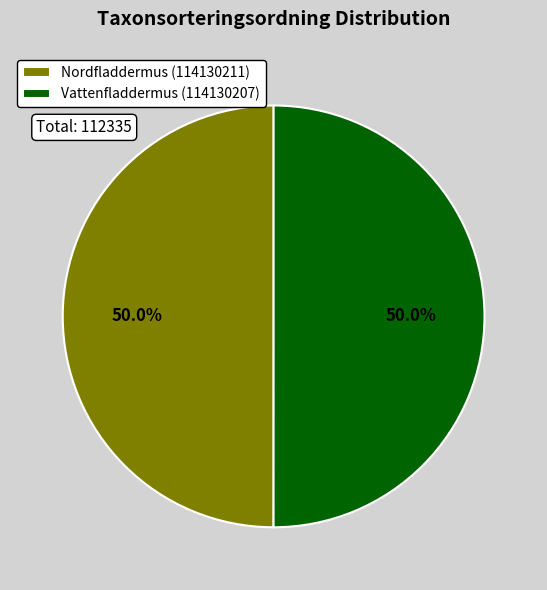

What percentage do Nordfladdermus (114130211) and Vattenfladdermus (114130207) together represent?

100.0%